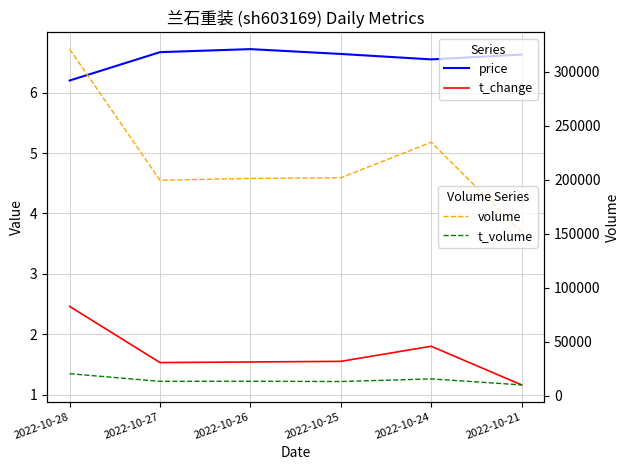

Is the value of t_volume at 2022-10-27 greater than the value of t_change at 2022-10-26?

Yes